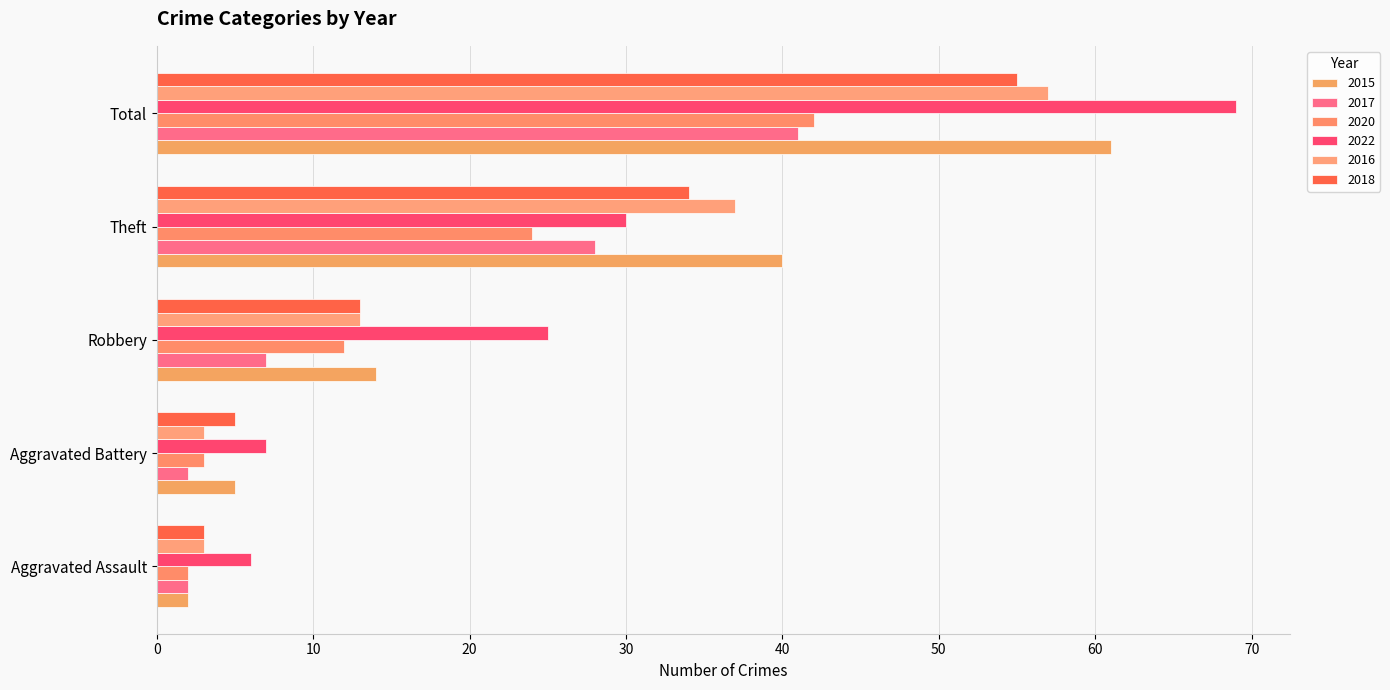

What is the label of the 1st bar from the left?

Aggravated Assault